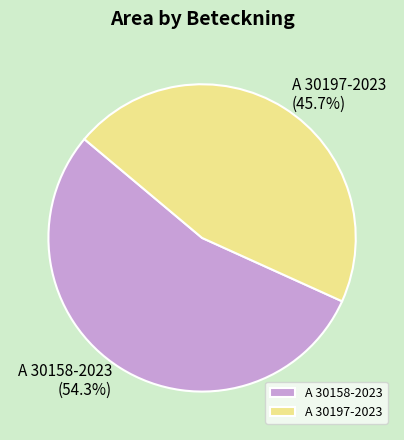

What is the majority slice?

A 30158-2023